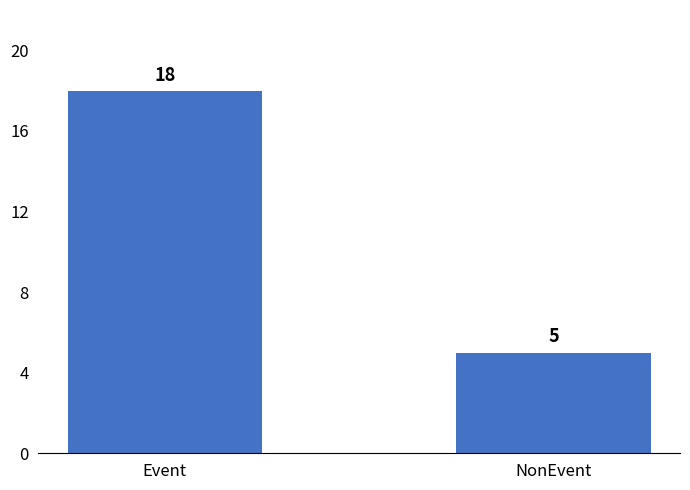

Reading left to right, what are all the values shown in this chart?

Event=18	NonEvent=5